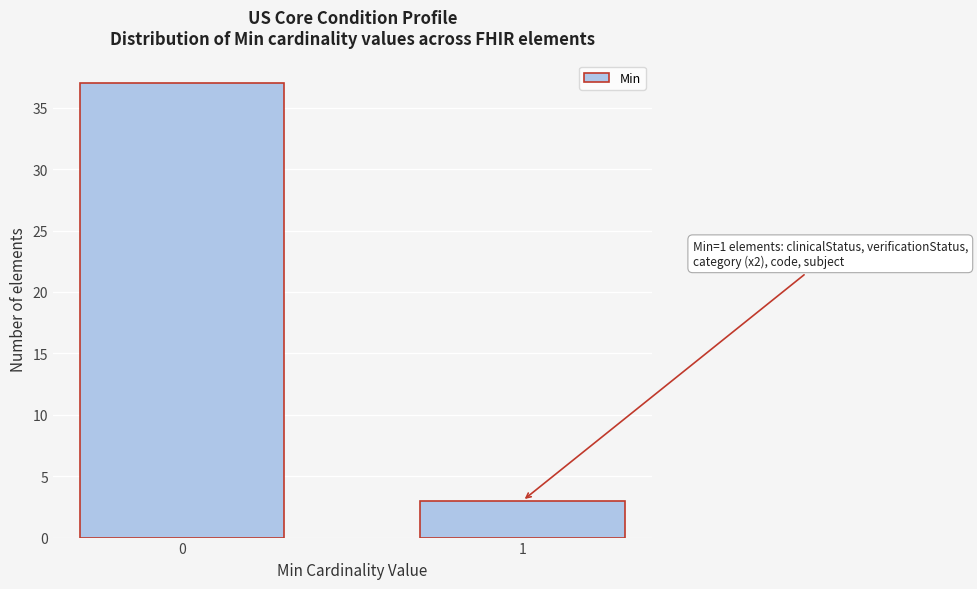

Reading left to right, transcribe all the data shown in this chart.

37	3